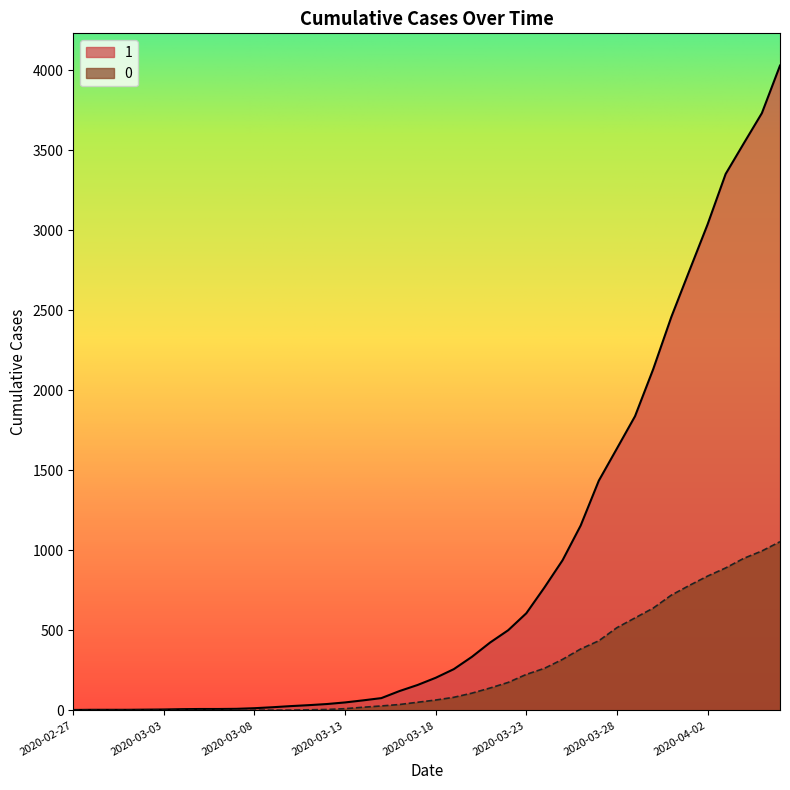

What is the total value across all series at 2020-03-10?

29